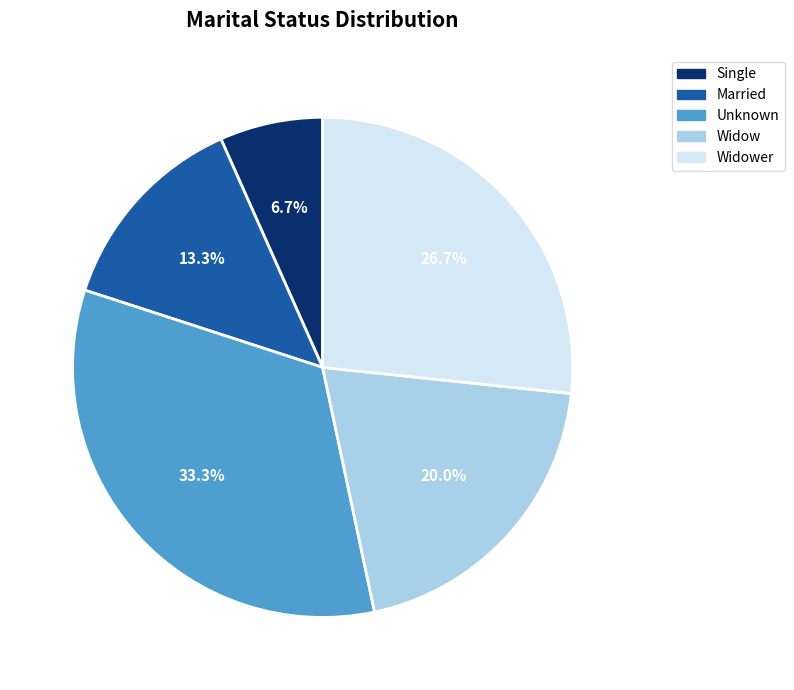

Which slice is the largest?

Unknown